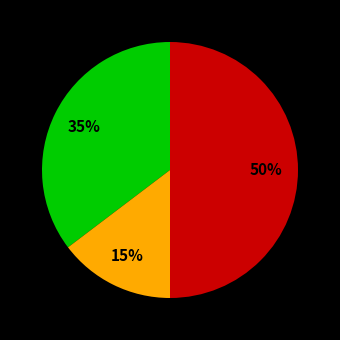

To the nearest percent, what is the average slice percentage?

33%